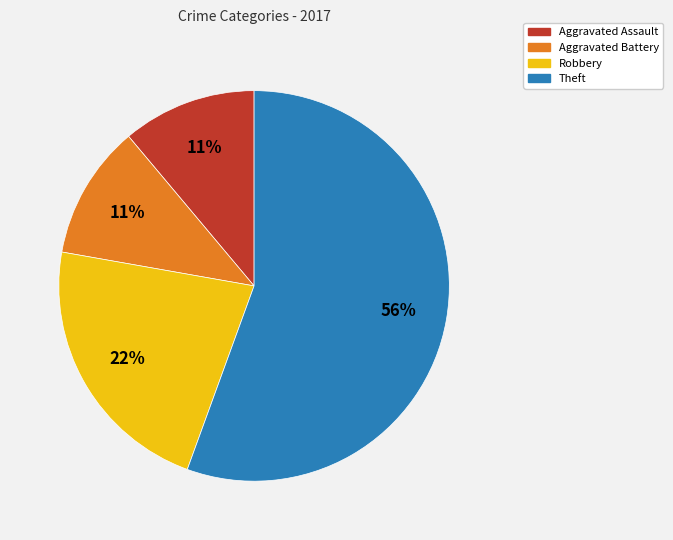

To the nearest percent, what is the combined percentage of Robbery and Aggravated Battery?

33%